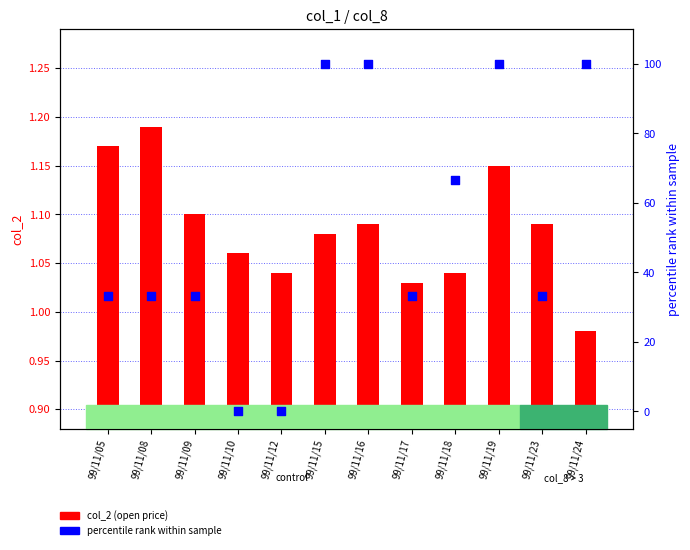

Which series has the largest total across all categories?

col_8 pct rank